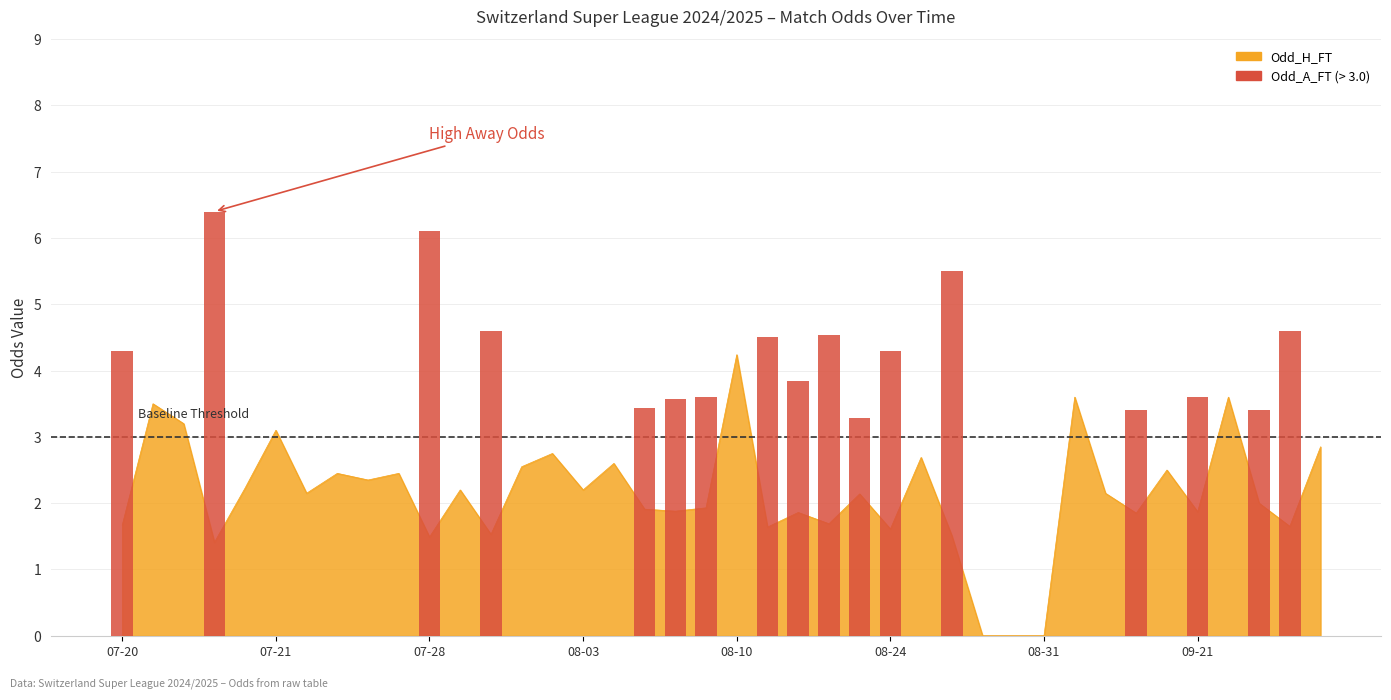

At how many categories does at least one series exceed 6?

2